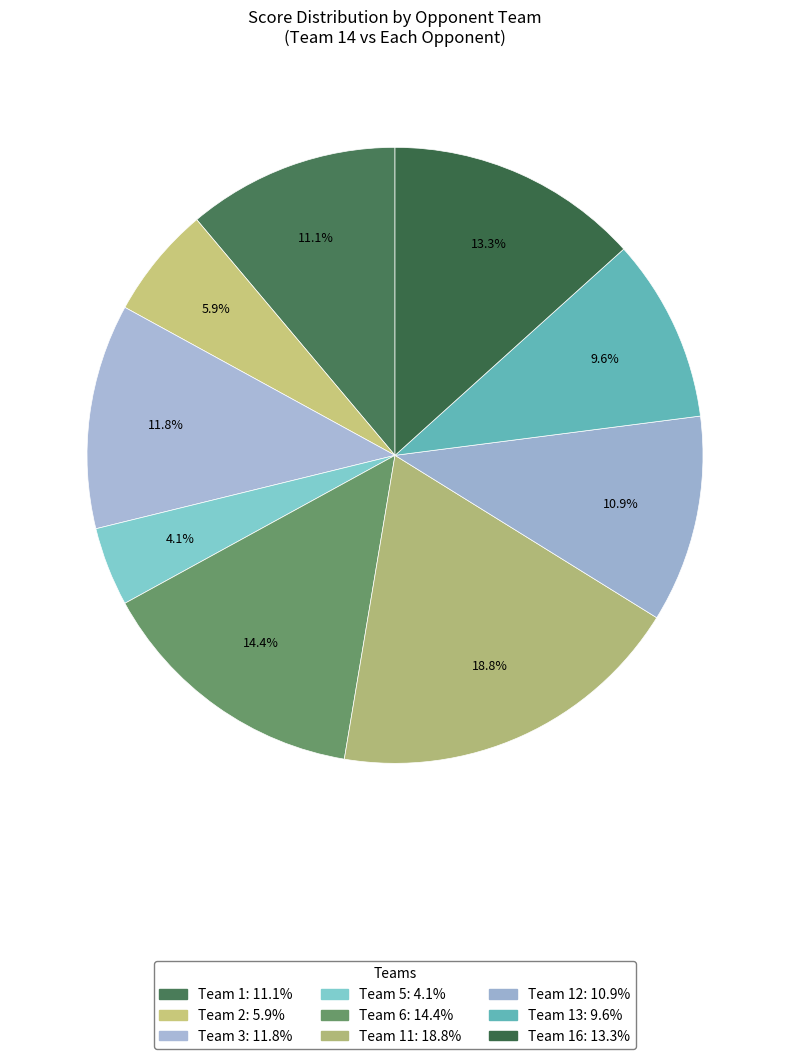

Does any single category account for the majority?

No